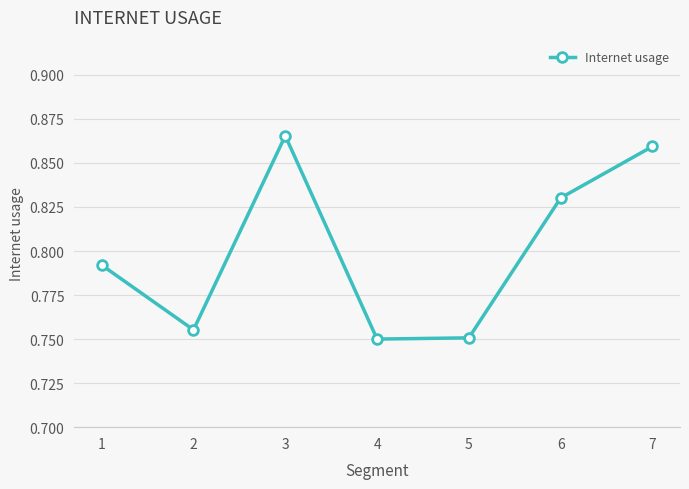

Which category has the highest value across all series?

3